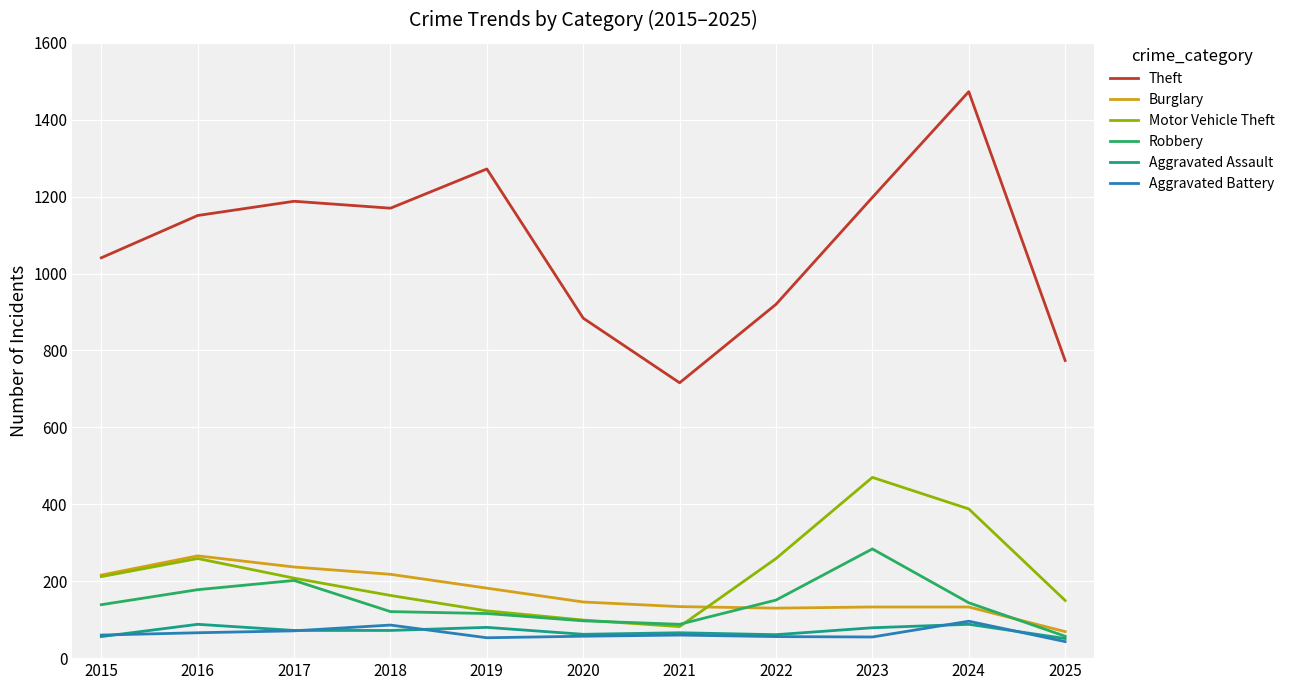

What is the spread (max minus min) of values at 2018?

1098